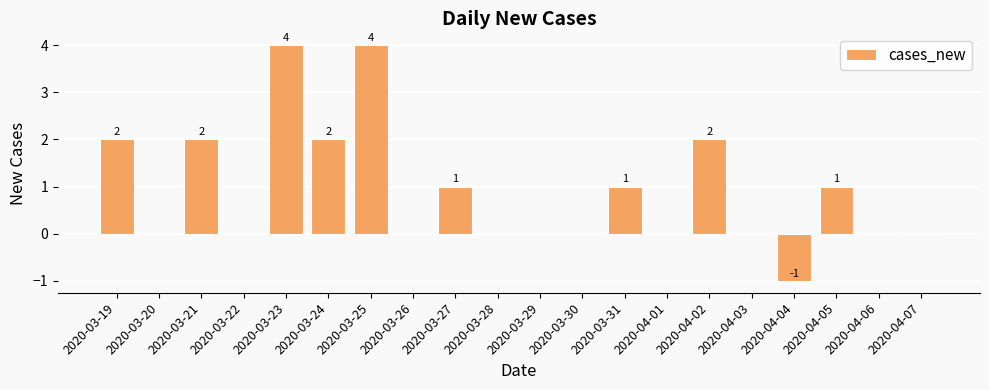

What is the greatest value displayed?

4